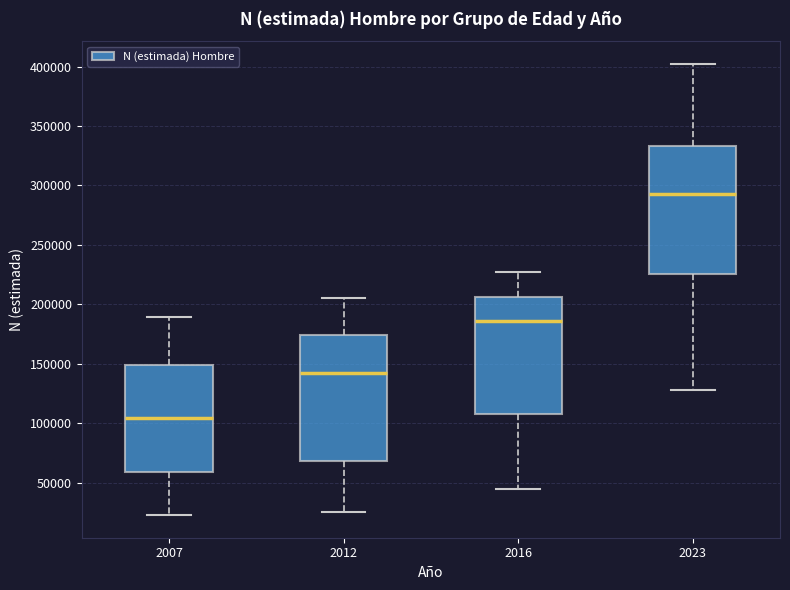

Reading left to right, transcribe this box plot: for each box, give where its median line is, the range the box spans, and where its two whiskers end, as read against the y-axis. The values are not printed on the chart, so give them approximately, as read against the axis.

2007: median 105000, box 60000 to 150000, whiskers 25000 to 190000
2012: median 140000, box 70000 to 175000, whiskers 25000 to 205000
2016: median 185000, box 110000 to 205000, whiskers 45000 to 225000
2023: median 295000, box 225000 to 335000, whiskers 130000 to 400000